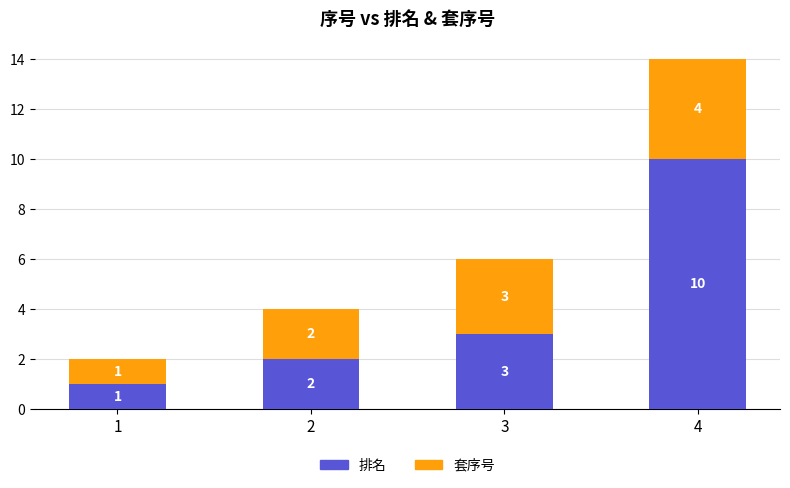

True or false: 排名 has a value of 10 at 4.

True